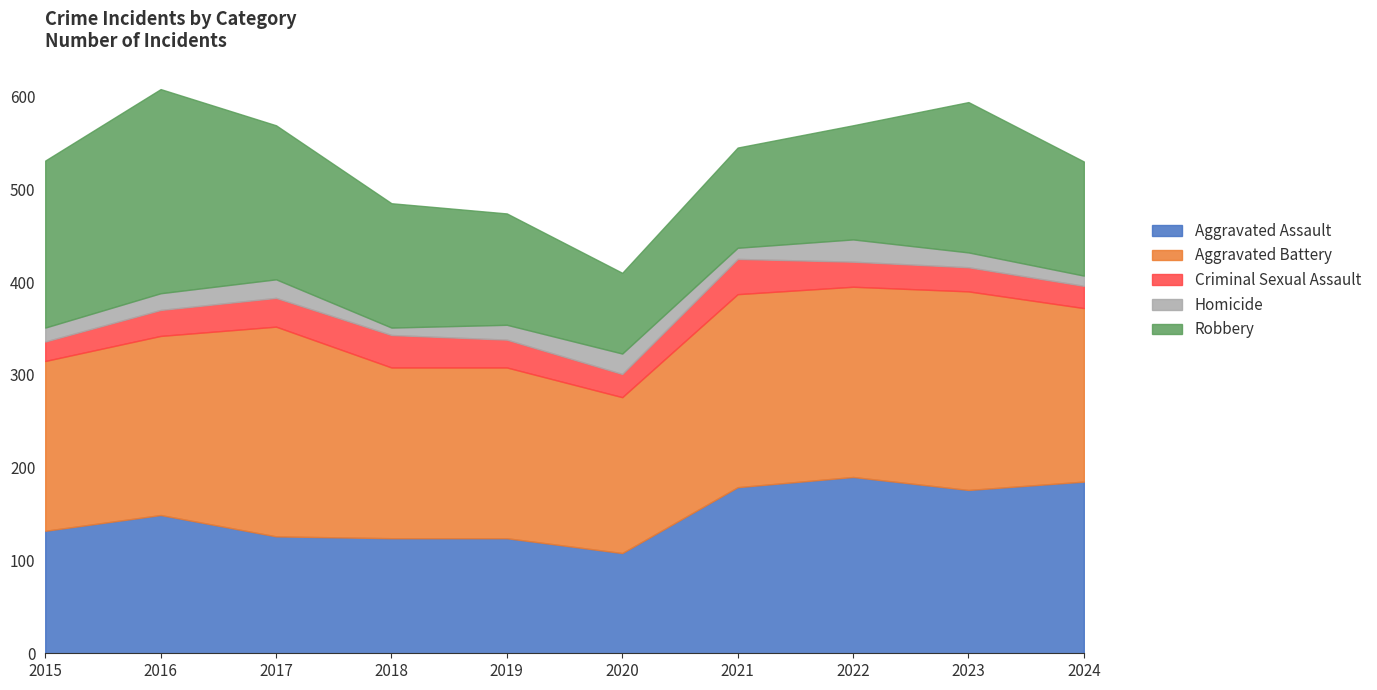

True or false: Aggravated Assault and Criminal Sexual Assault cross at least once.

False